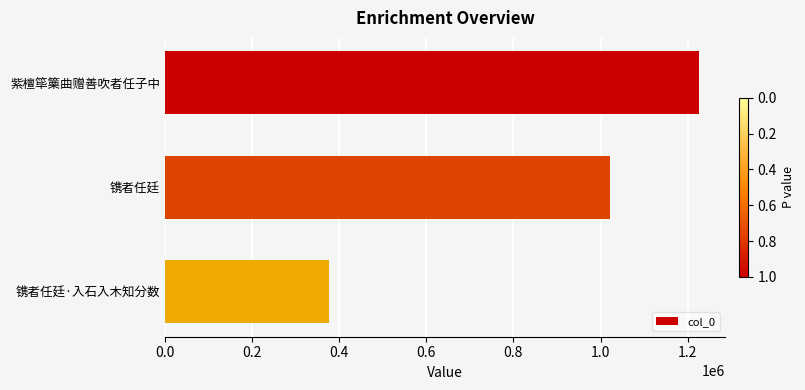

What is the label of the 2nd bar from the top?

镌者任廷